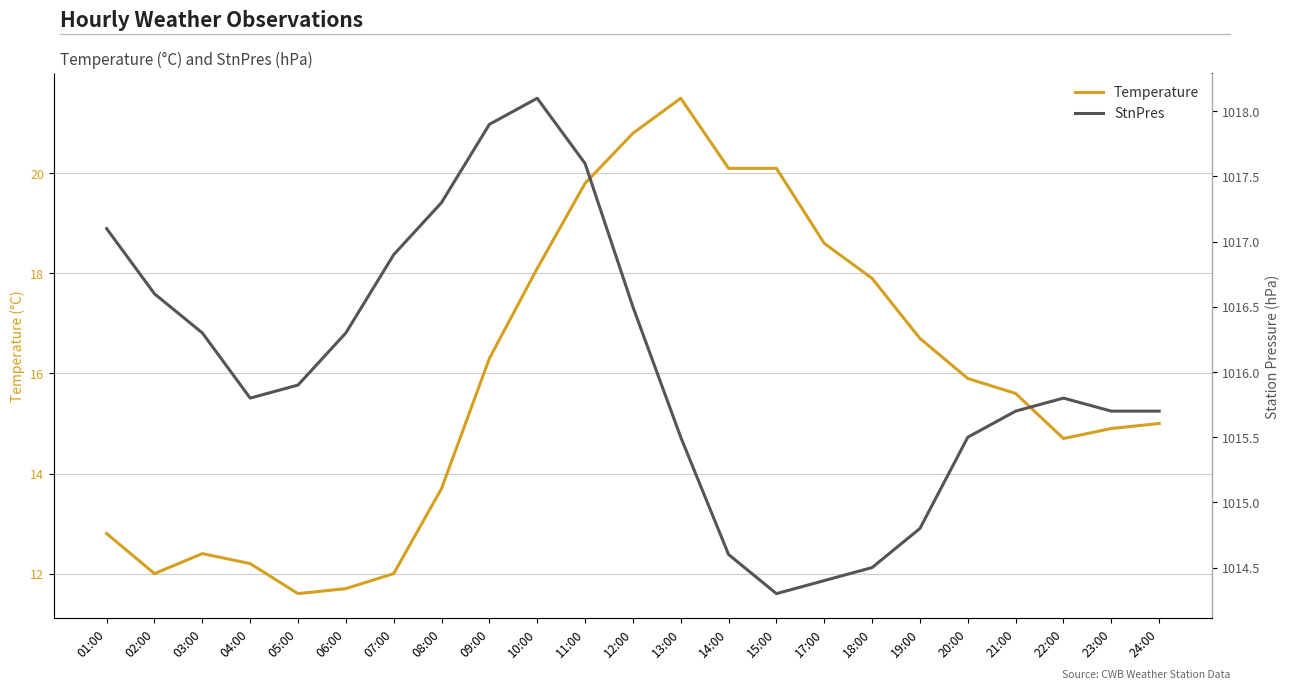

What value does the StnPres series have at 13:00?

1015.5